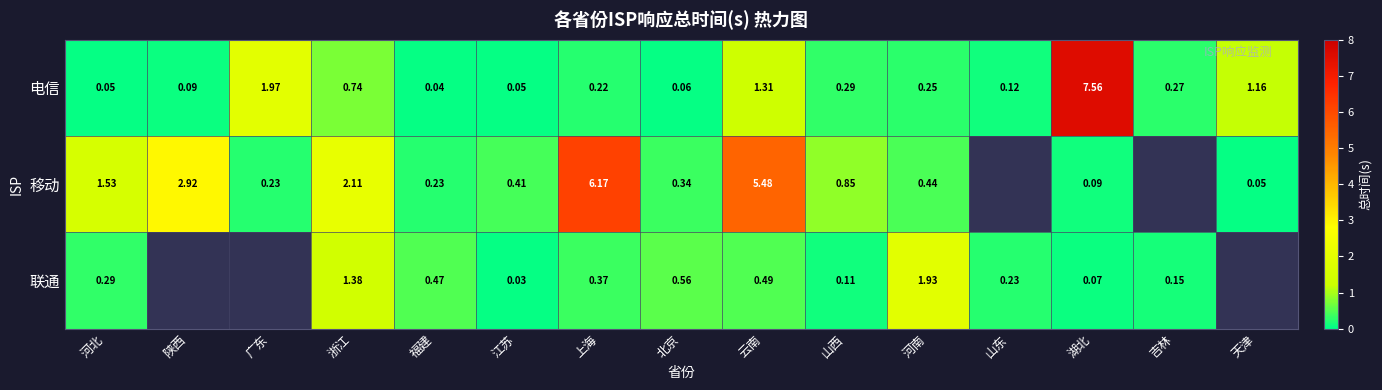

Is the value of 联通 at 山东 greater than the value of 移动 at 江苏?

No